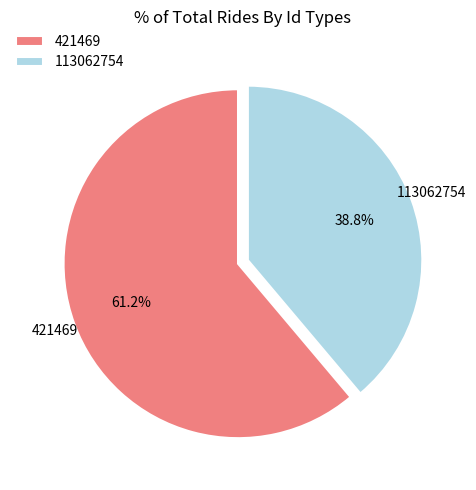

How many slices are in this pie chart?

2